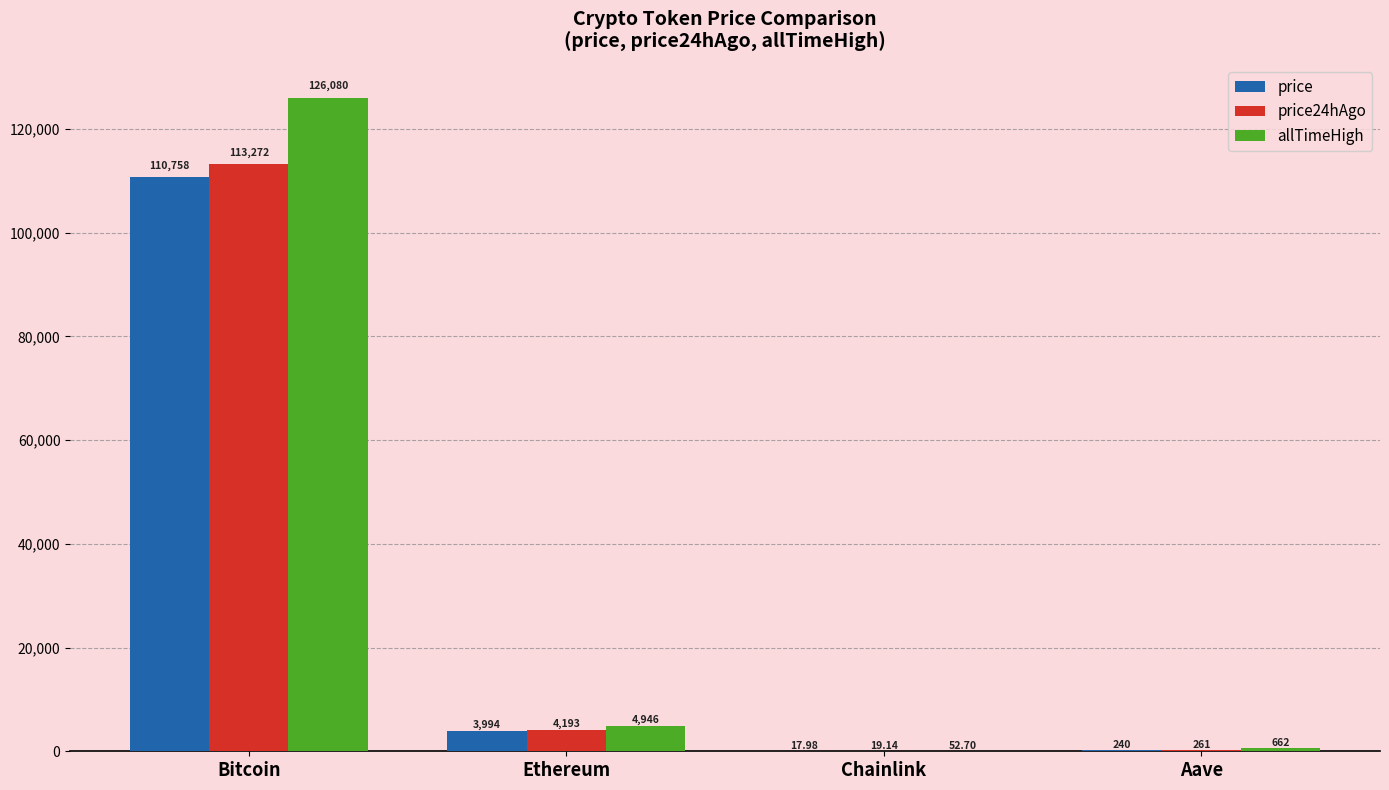

Which category has the highest value in the price series?

Bitcoin